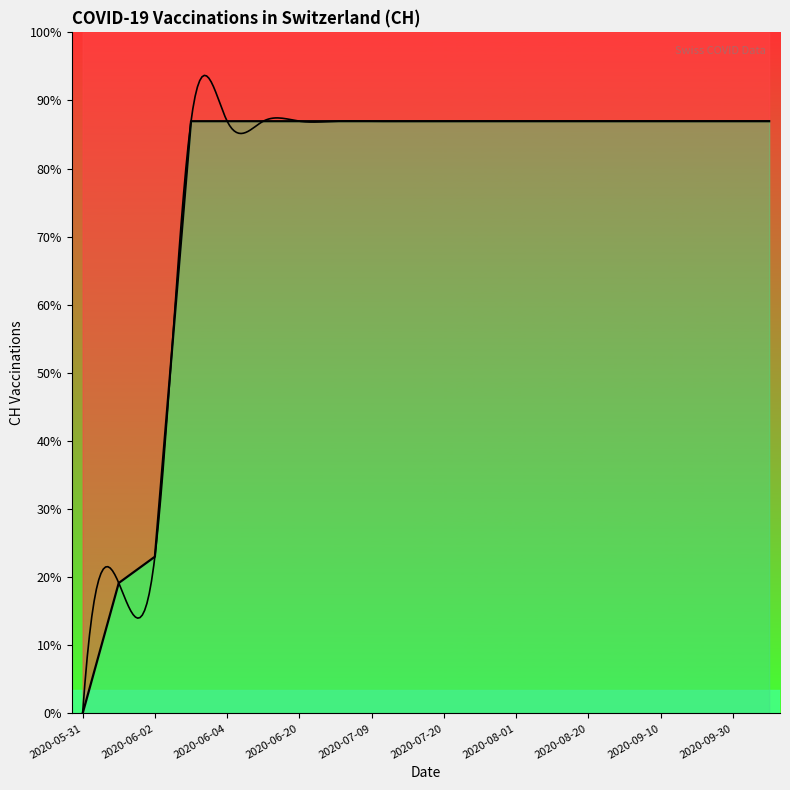

What is the label of the 7th point from the left?

2020-06-20